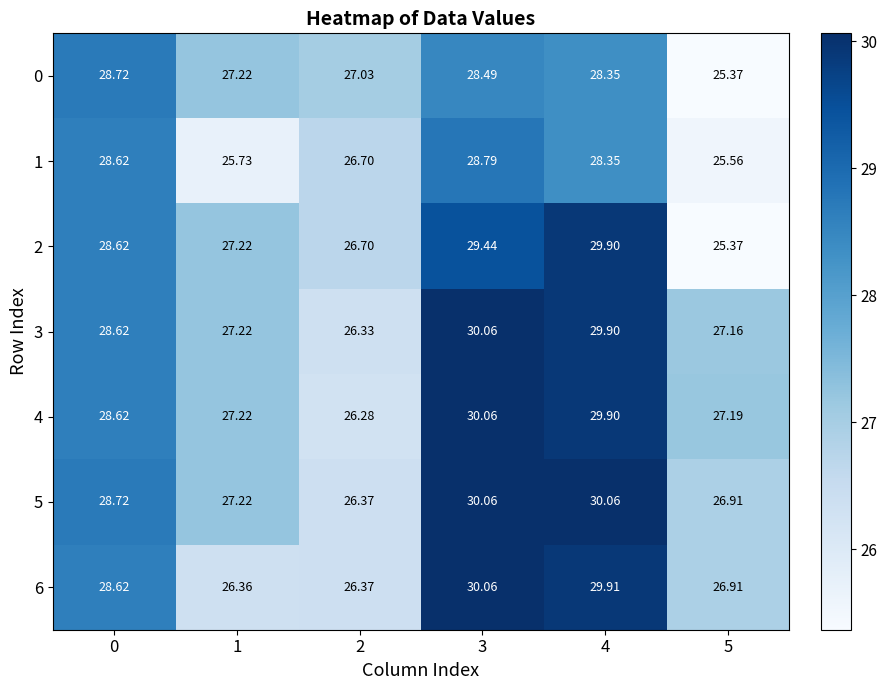

How many series are shown in this chart?

7